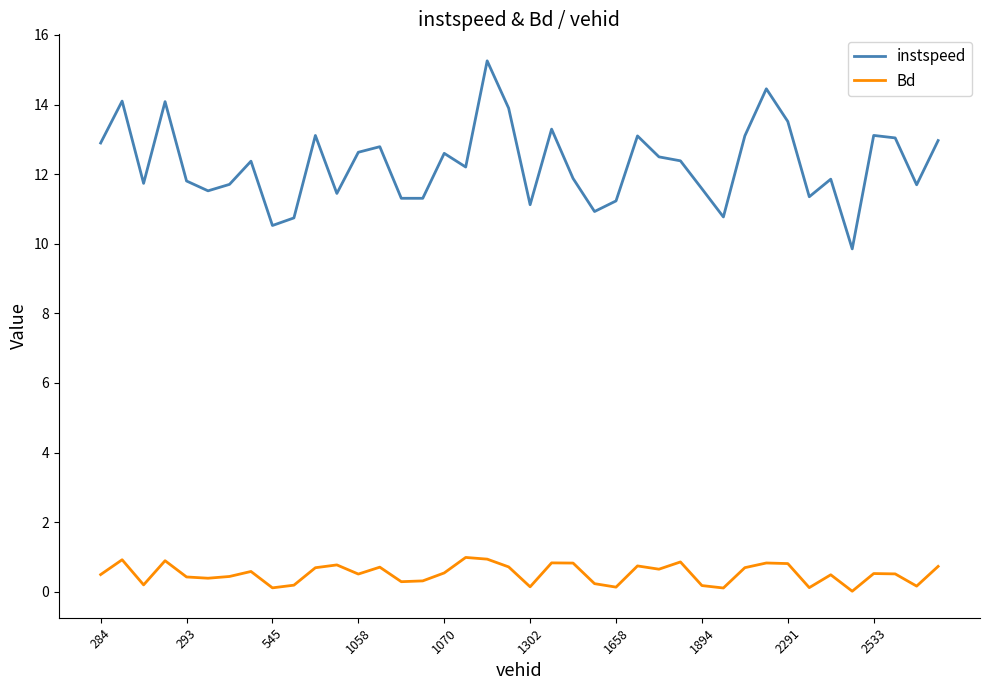

True or false: instspeed and Bd cross at least once.

False